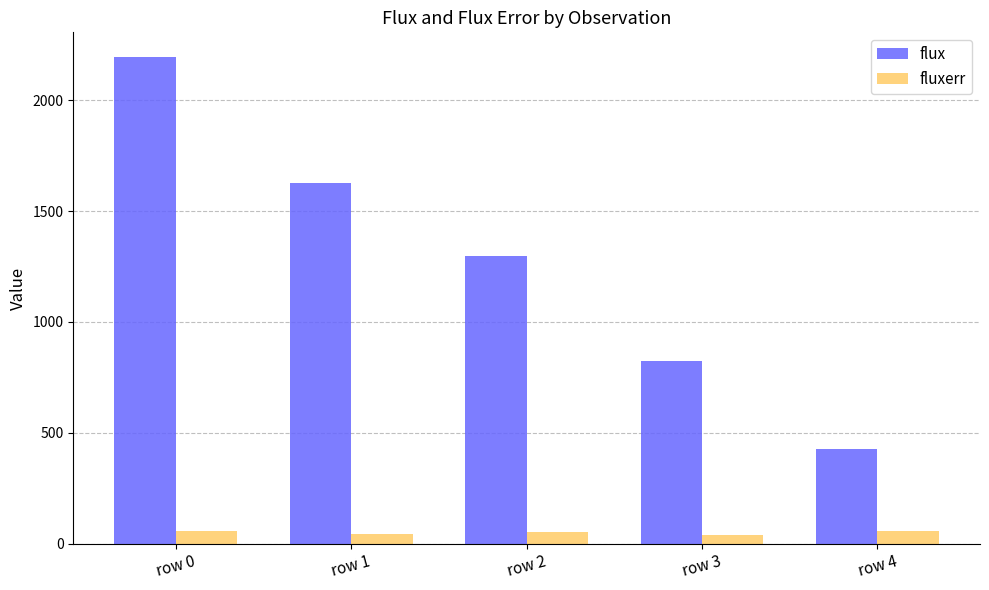

How many bars are there in total?

10